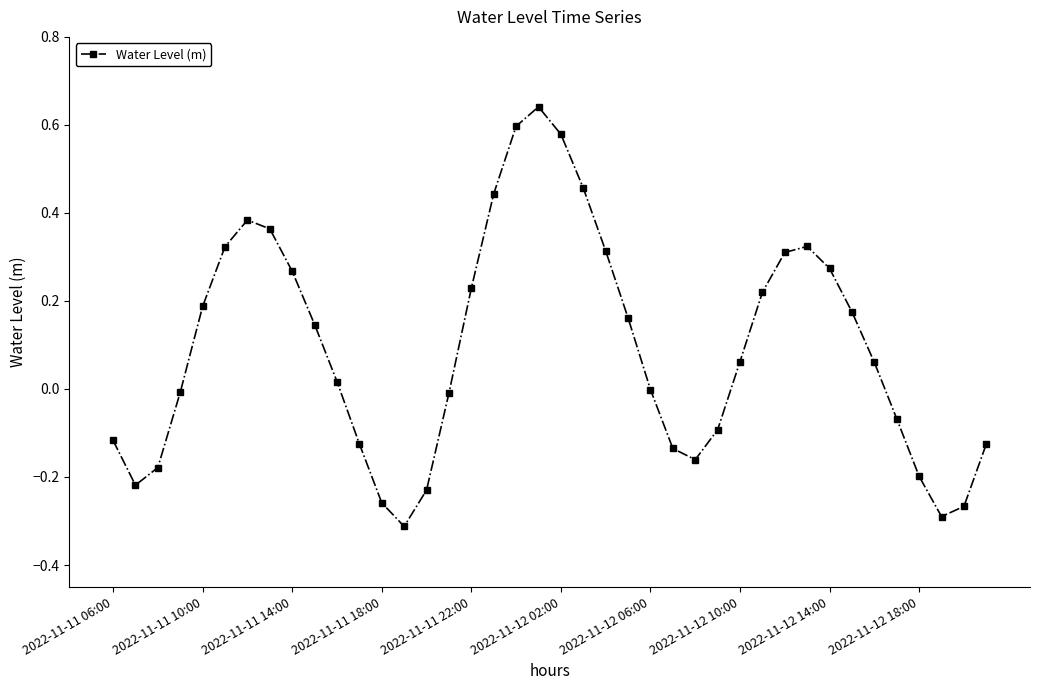

Is this an area chart (filled region under the line)?

No